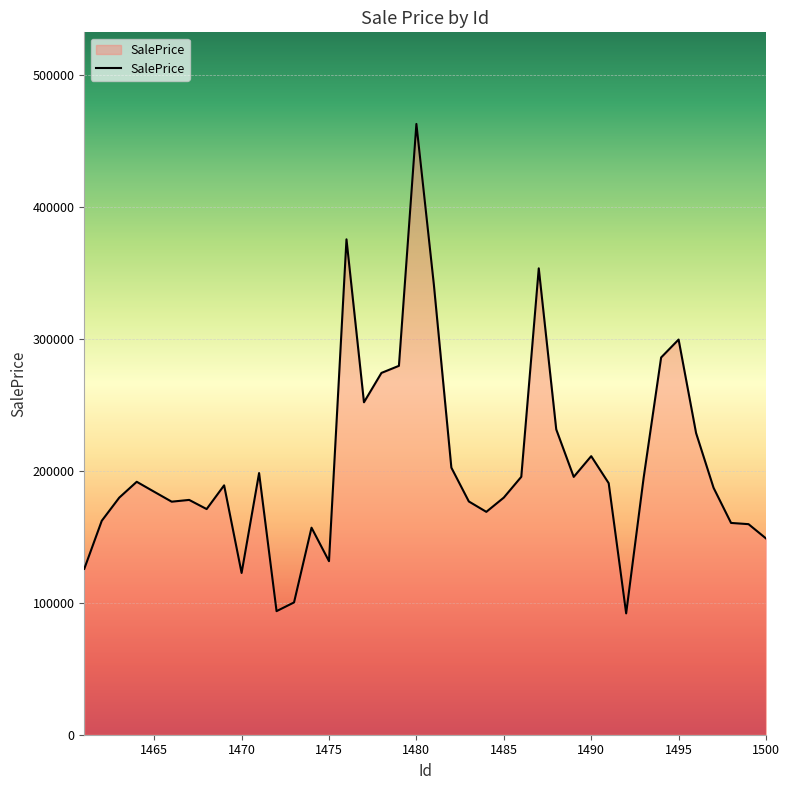

What is the smallest value displayed?

91977.3